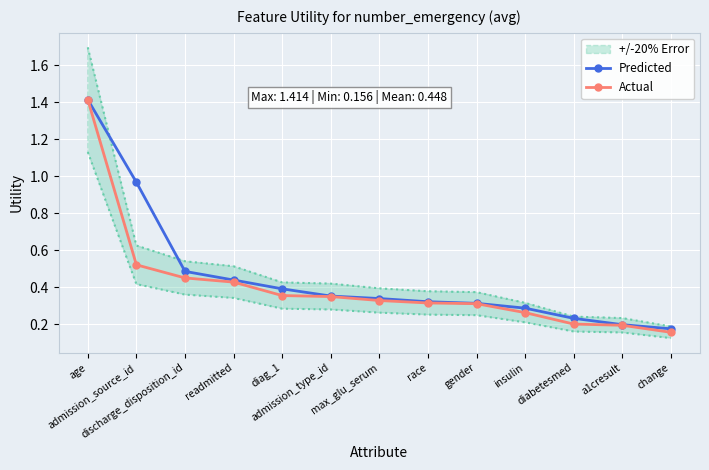

What is the sum of the Actual values at insulin and max_glu_serum?

0.6